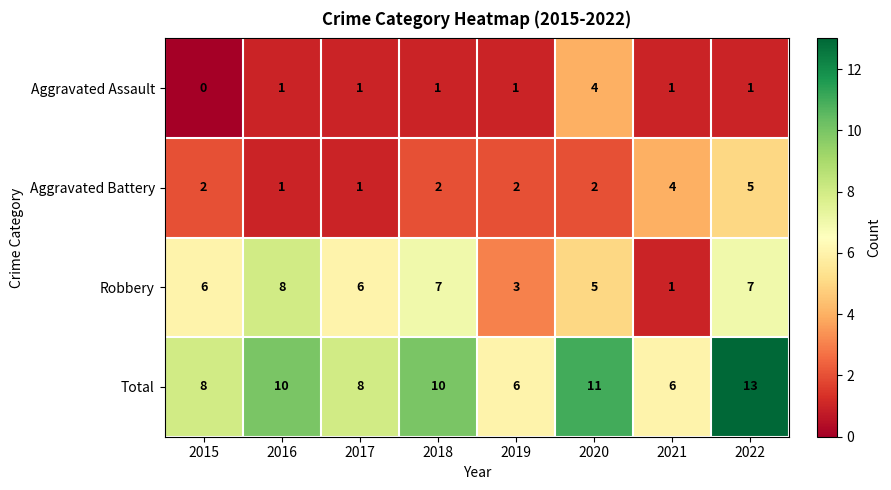

Is the value of Aggravated Battery at 2016 greater than the value of Robbery at 2019?

No